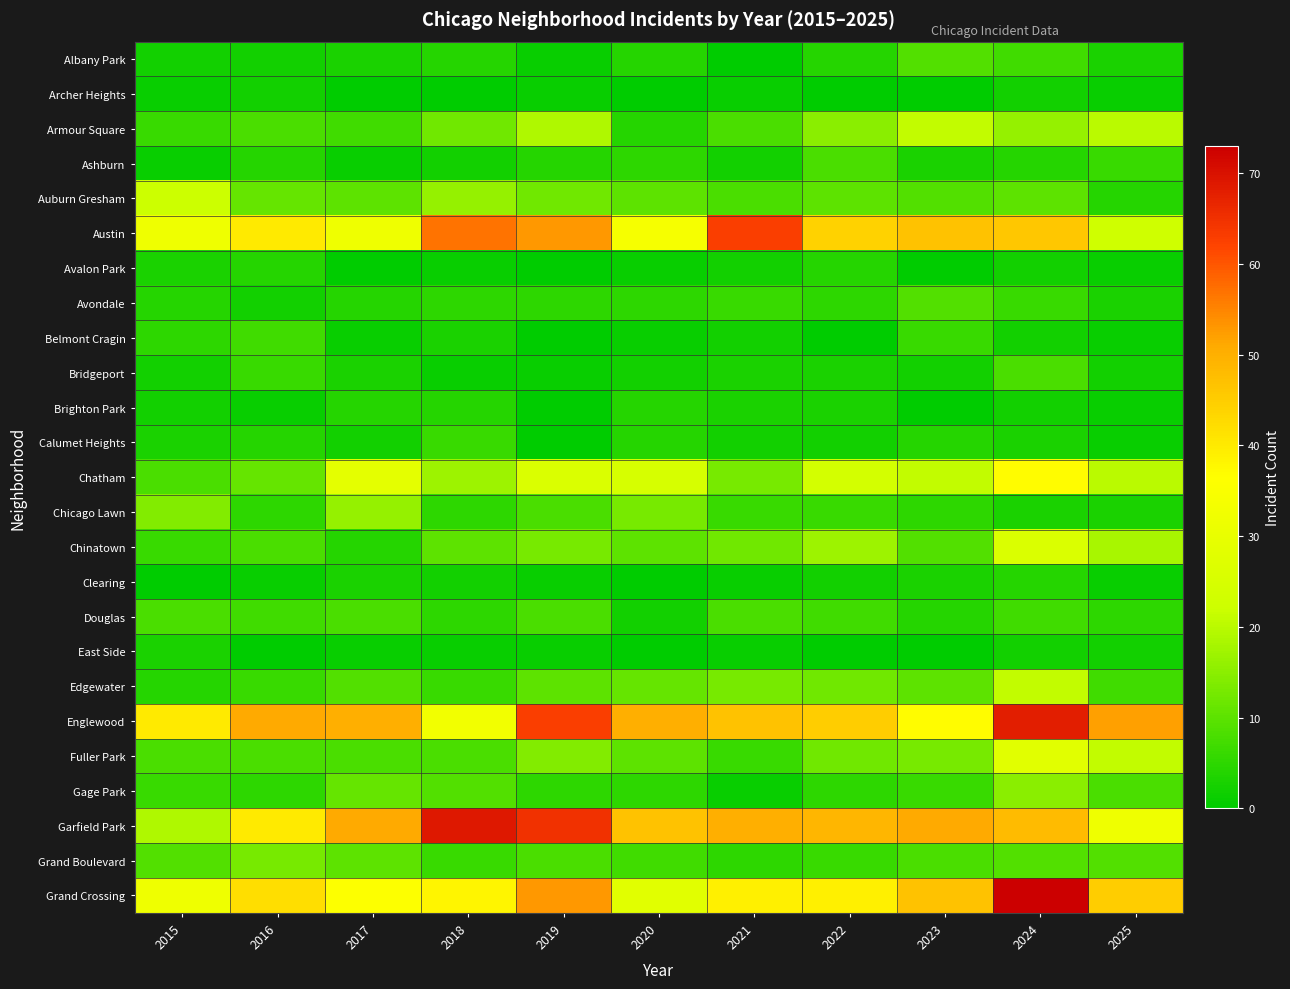

At how many categories does at least one series exceed 68?

2